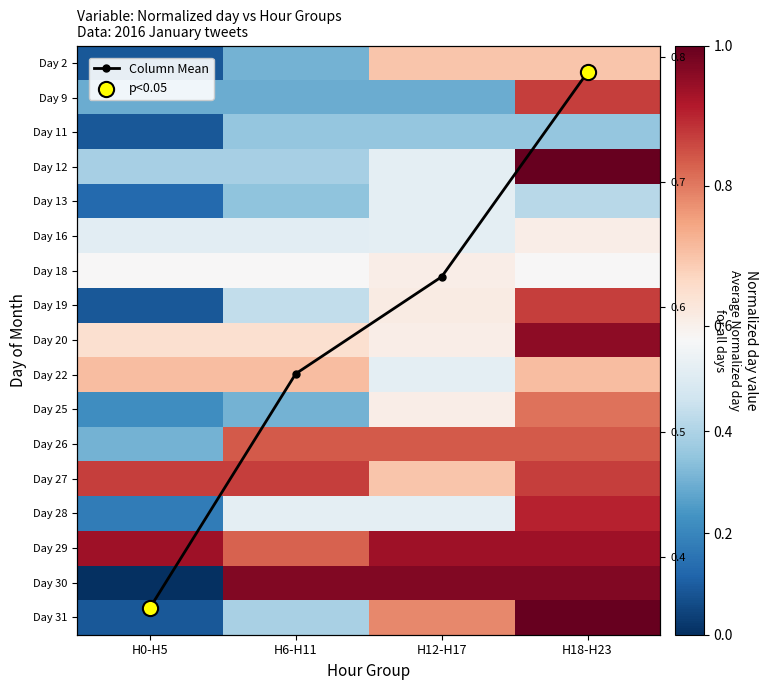

Which has a higher value, H18-H23 or H6-H11?

H18-H23